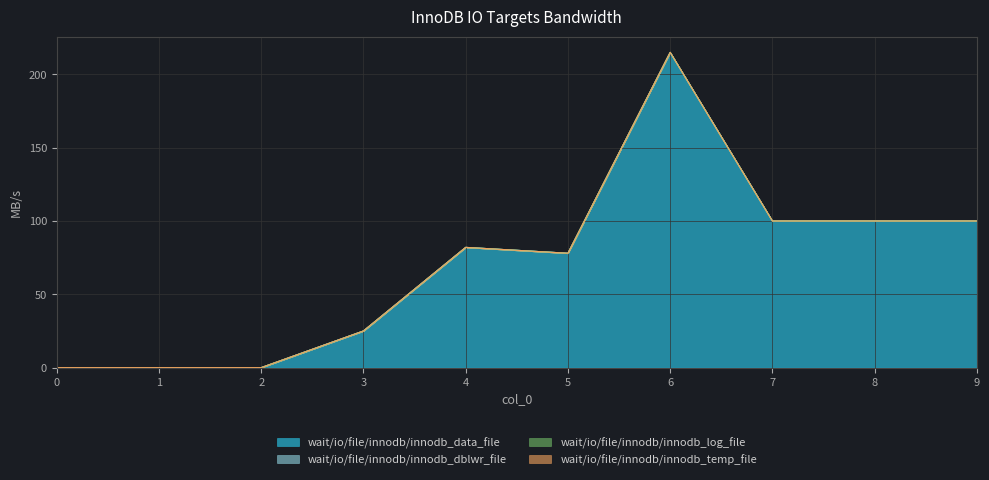

Reading right to left, what are all the values shown in this chart?

wait/io/file/innodb/innodb_data_file: 9=100	8=100	7=100	6=215	5=78	4=82	3=25	2=0	1=0	0=0
wait/io/file/innodb/innodb_dblwr_file: 9=0	8=0	7=0	6=0	5=0	4=0	3=0	2=0	1=0	0=0
wait/io/file/innodb/innodb_log_file: 9=0	8=0	7=0	6=0	5=0	4=0	3=0	2=0	1=0	0=0
wait/io/file/innodb/innodb_temp_file: 9=0	8=0	7=0	6=0	5=0	4=0	3=0	2=0	1=0	0=0